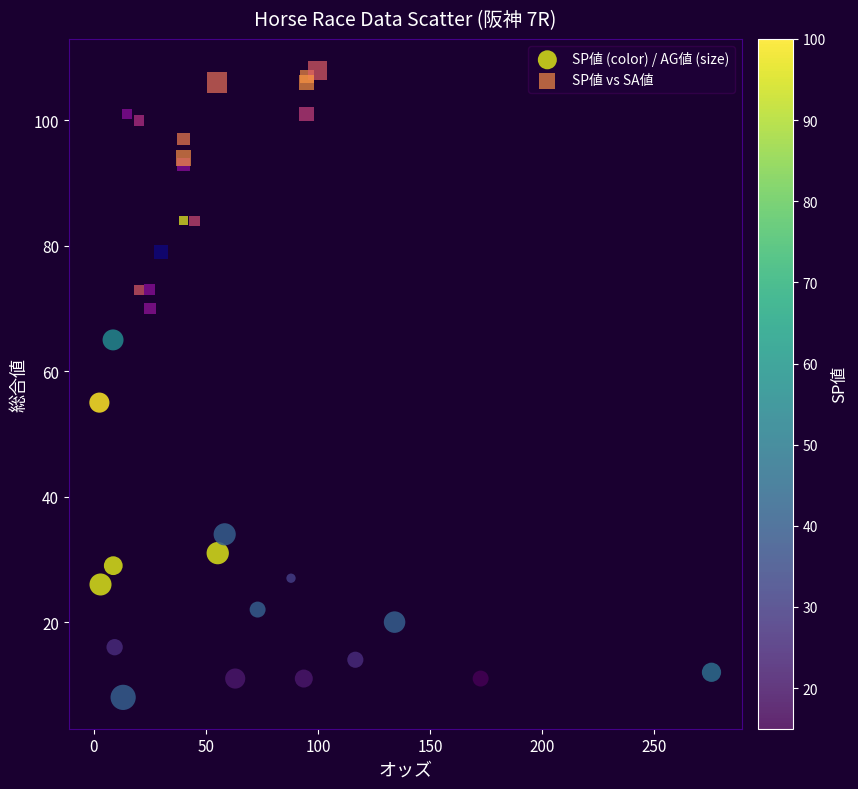

Which series has the widest spread of Y values?

SP値 (color) / AG値 (size)